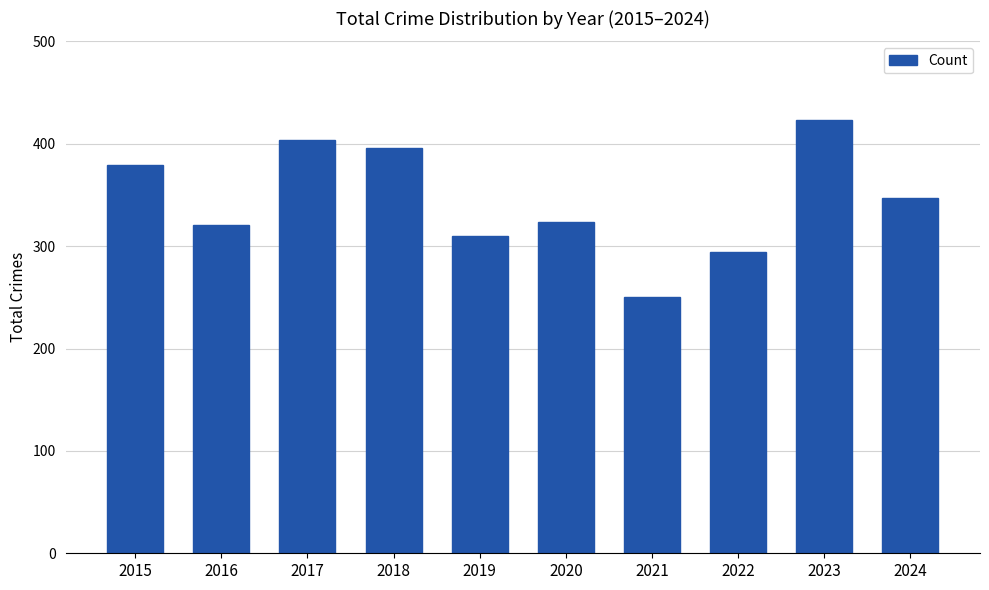

Approximately how many times larger is the value at 2016 compared to 2017?

0.8